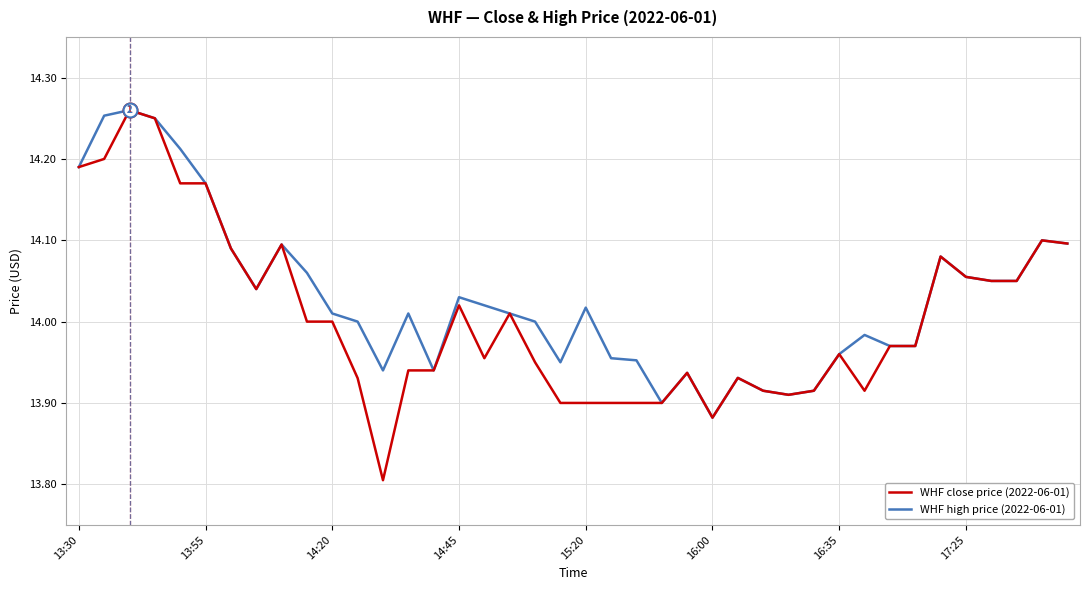

In WHF high price (2022-06-01), how many points are higher than both neighbors (excluding endpoints)?

10